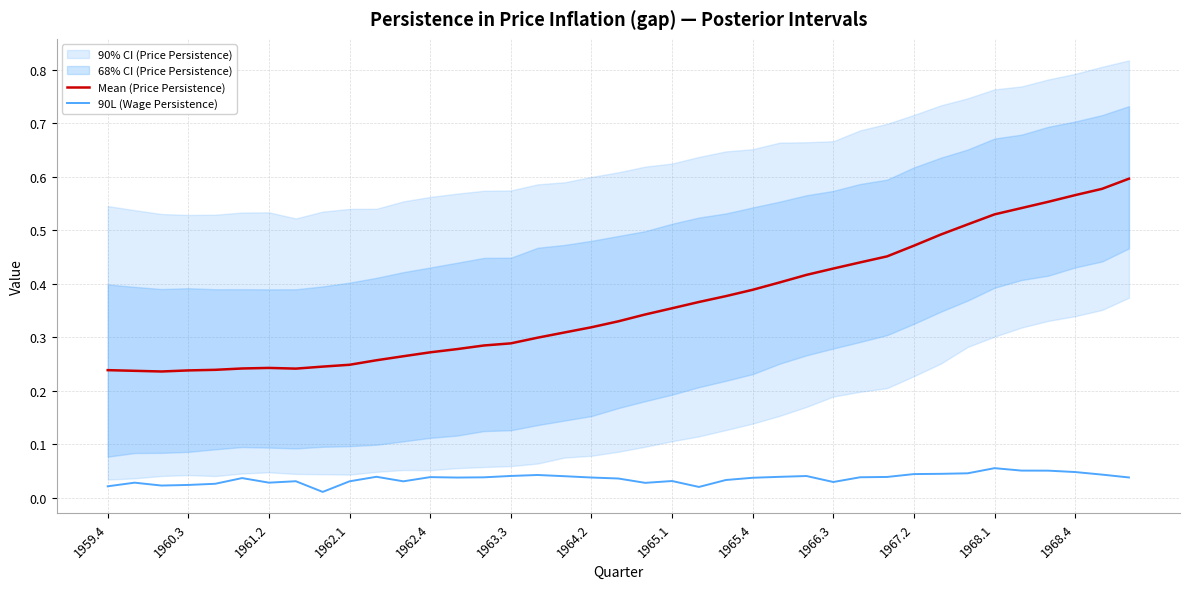

The Mean (Price Persistence) series shows 0.5 at 17. True or false?

False